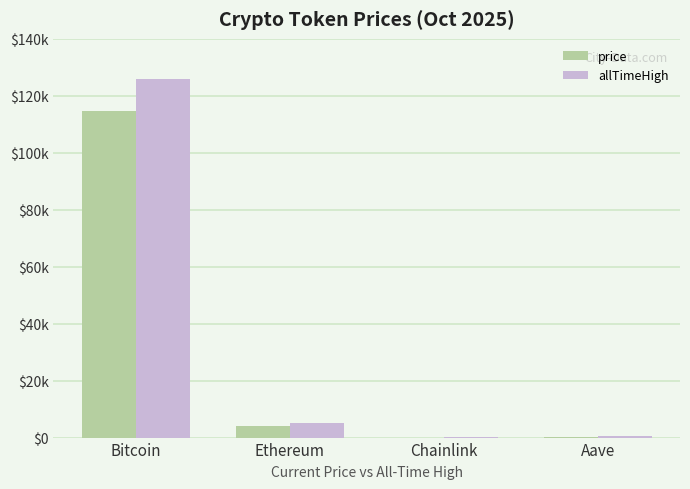

What position from the left is Bitcoin?

1